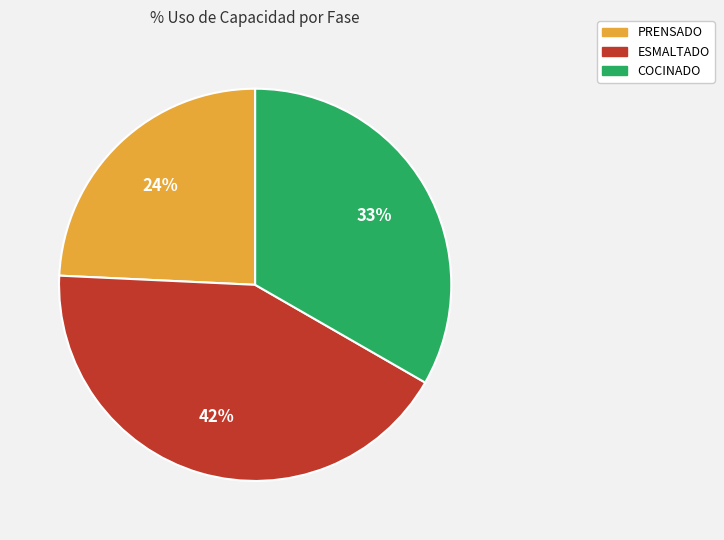

To the nearest percent, what portion does ESMALTADO represent?

42%